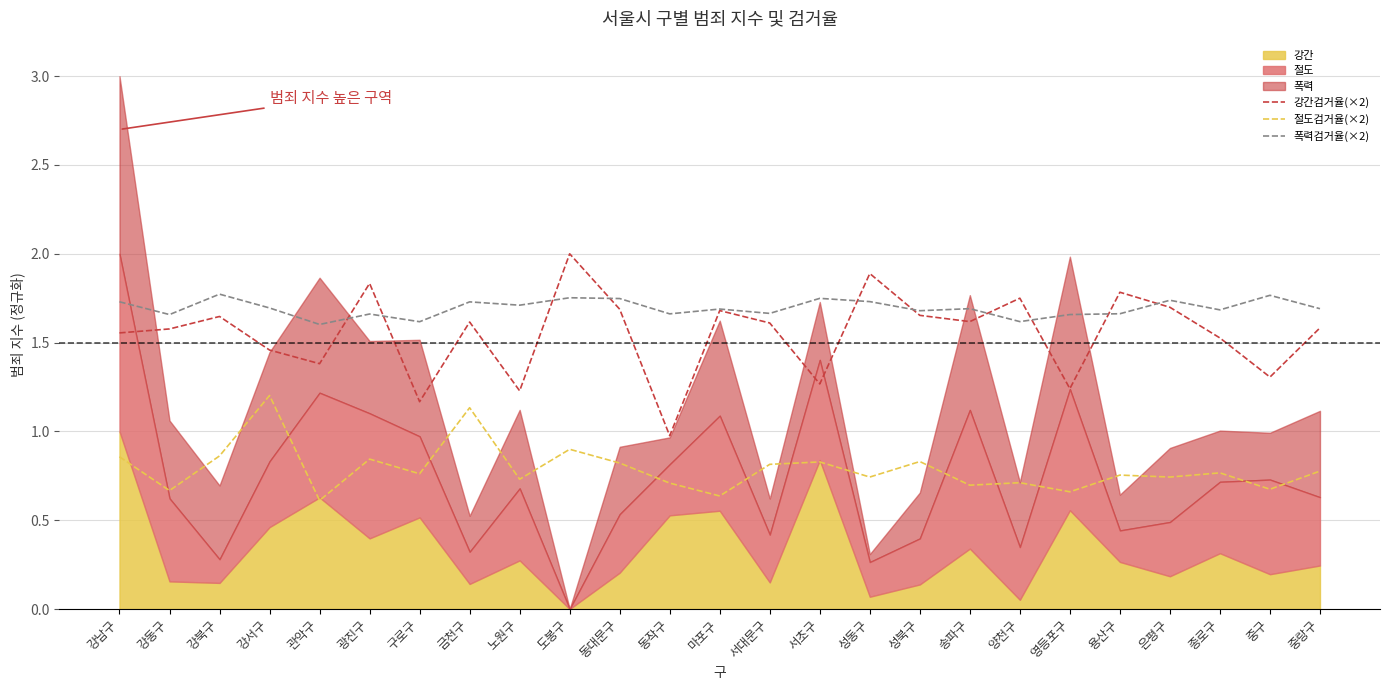

At how many categories does at least one series exceed 0?

25